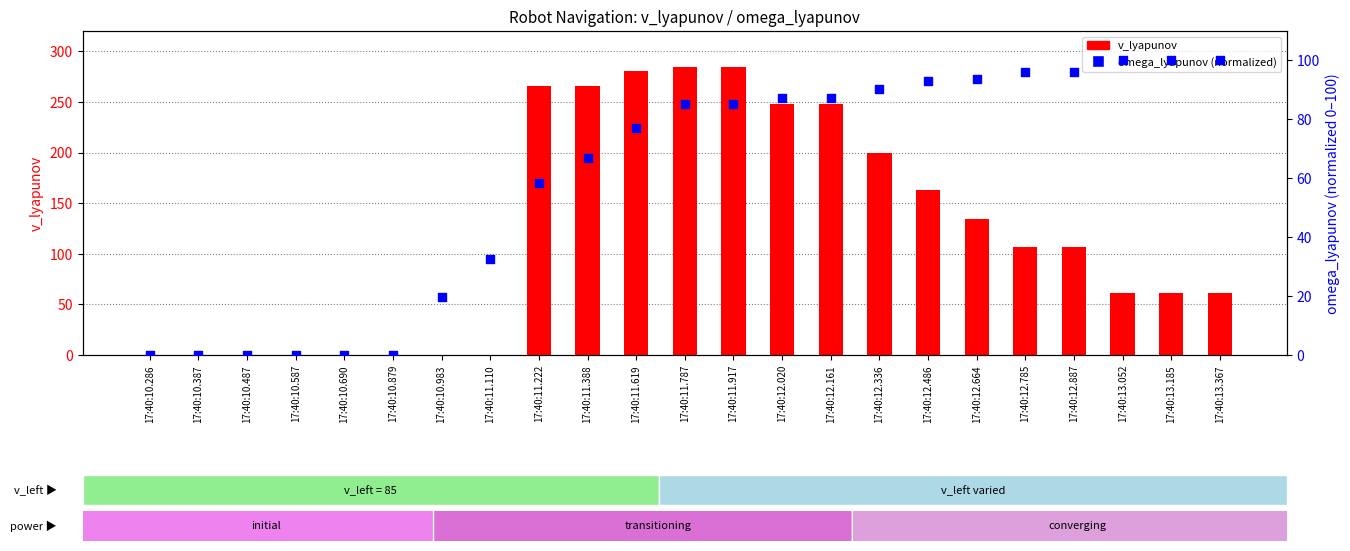

Which series reaches the maximum Y coordinate?

v_lyapunov